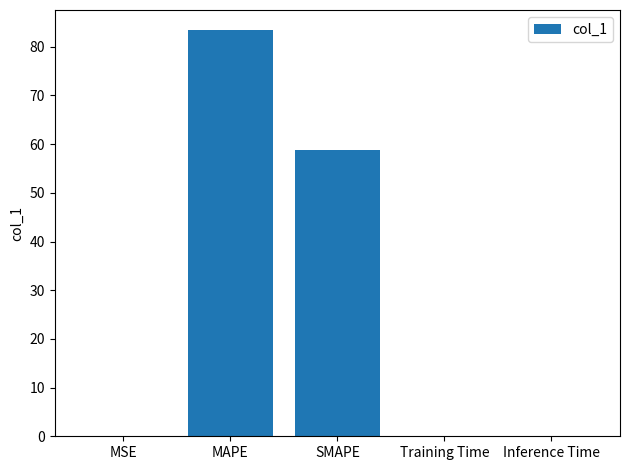

What is the sum of all values?

142.3